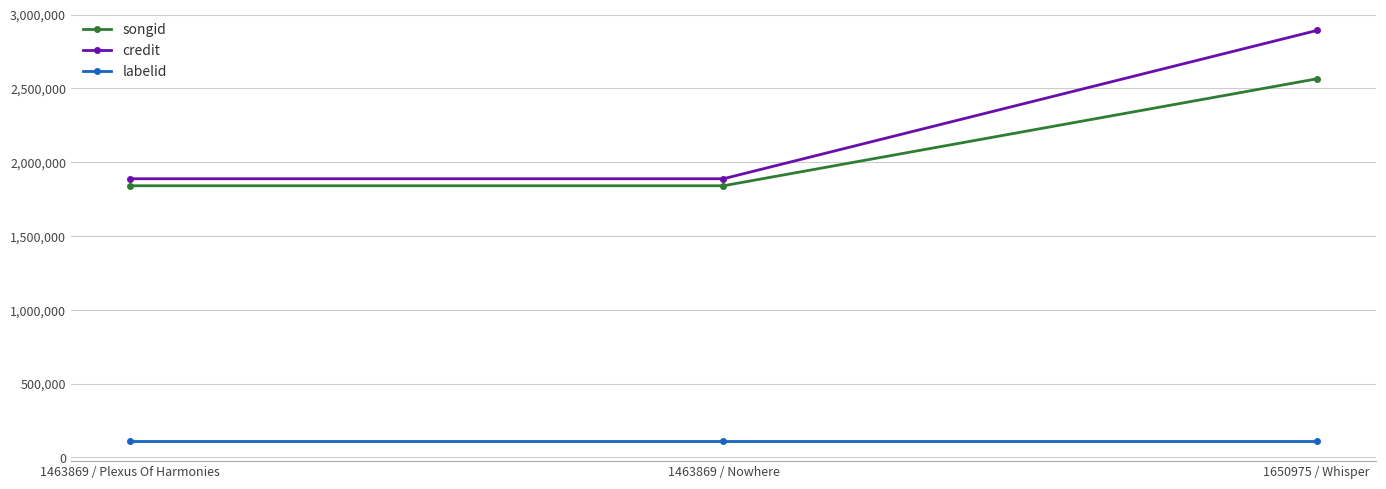

Which series has the largest total across all categories?

credit